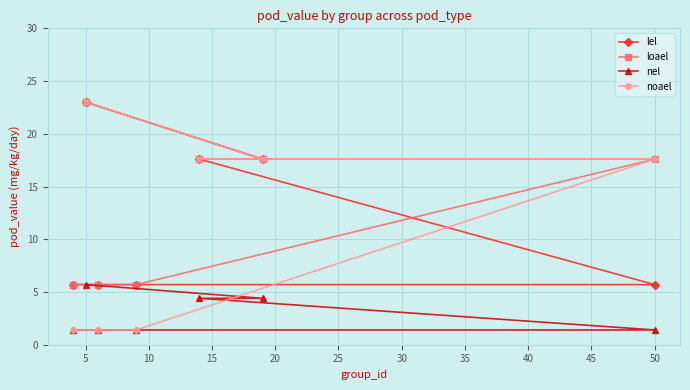

What is the difference between the maximum and minimum values in the lel series?

17.3